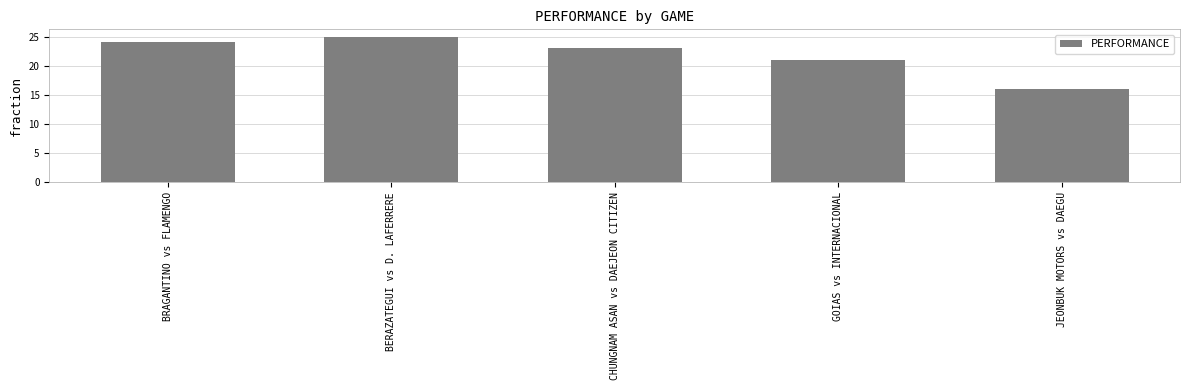

What is the change in value from GOIAS vs INTERNACIONAL to JEONBUK MOTORS vs DAEGU?

-5